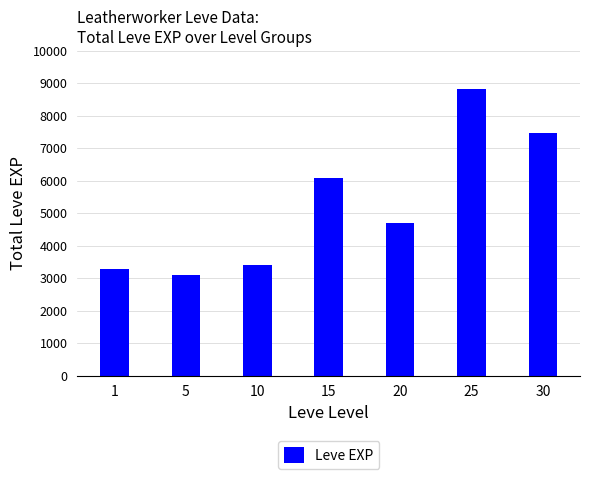

Read the value at 10, to the nearest 100.

3400